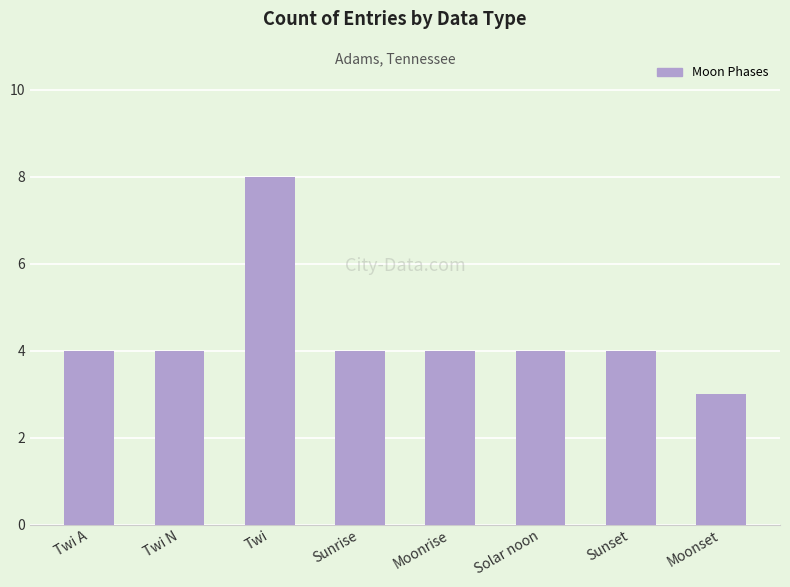

What is the sum of all values?

35